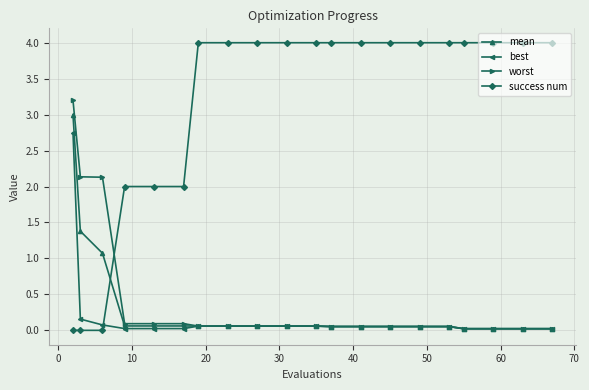

Which series has the largest total across all categories?

success num